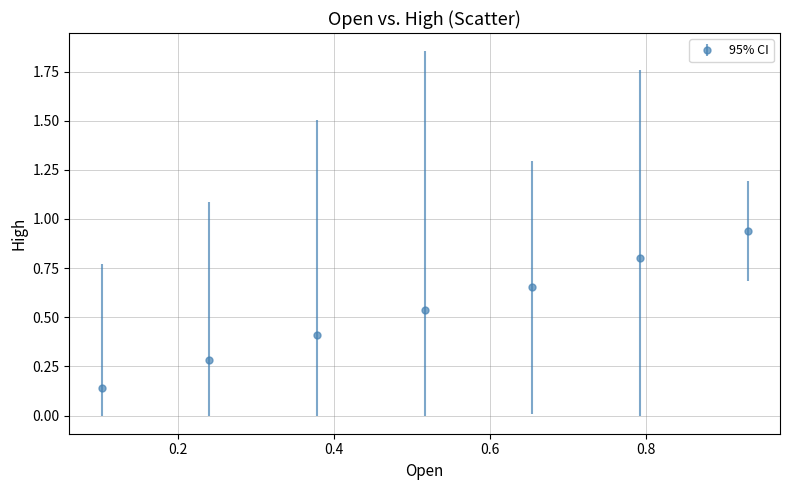

True or false: the data has more than 1 interior local peaks.

False